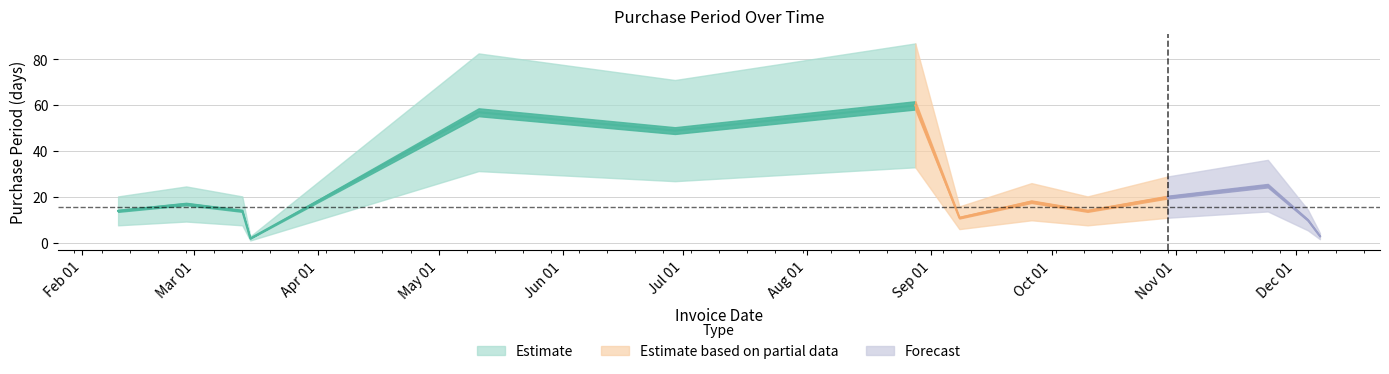

At which category does the chart reach its minimum across all series?

2017-03-15